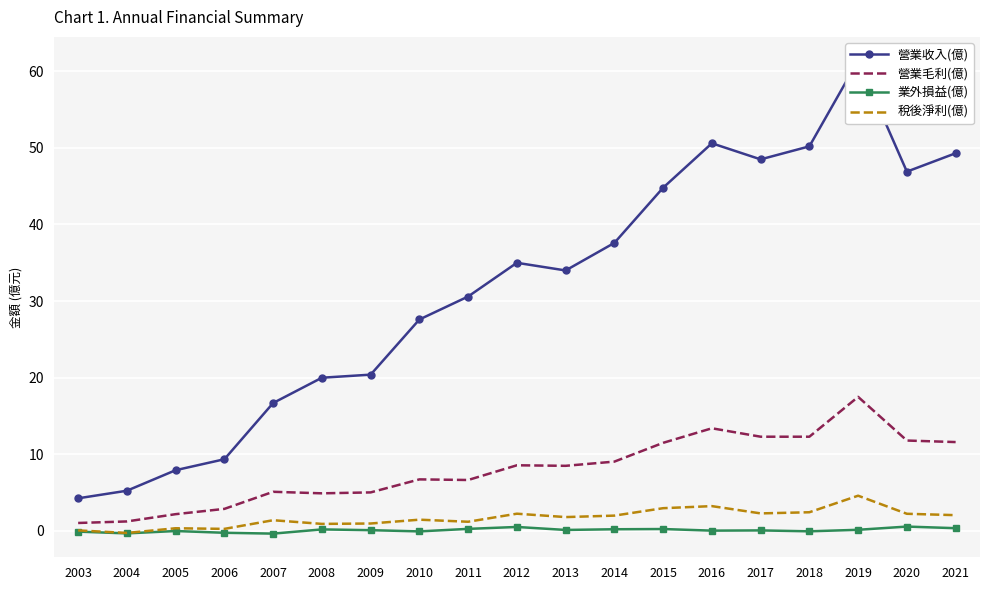

What are all the series names shown in the legend?

營業收入(億), 營業毛利(億), 業外損益(億), 稅後淨利(億)